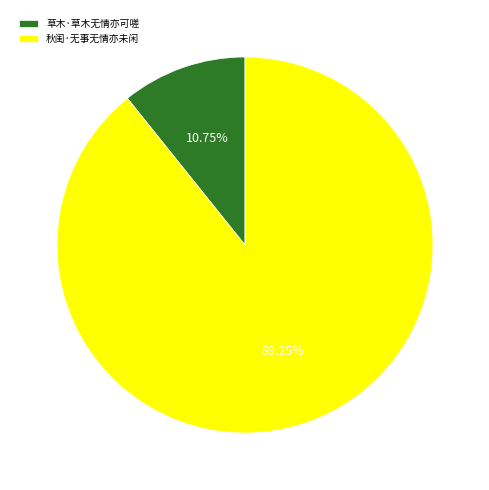

Is it true that 秋闺·无事无情亦未闲 is 89% of the pie?

True